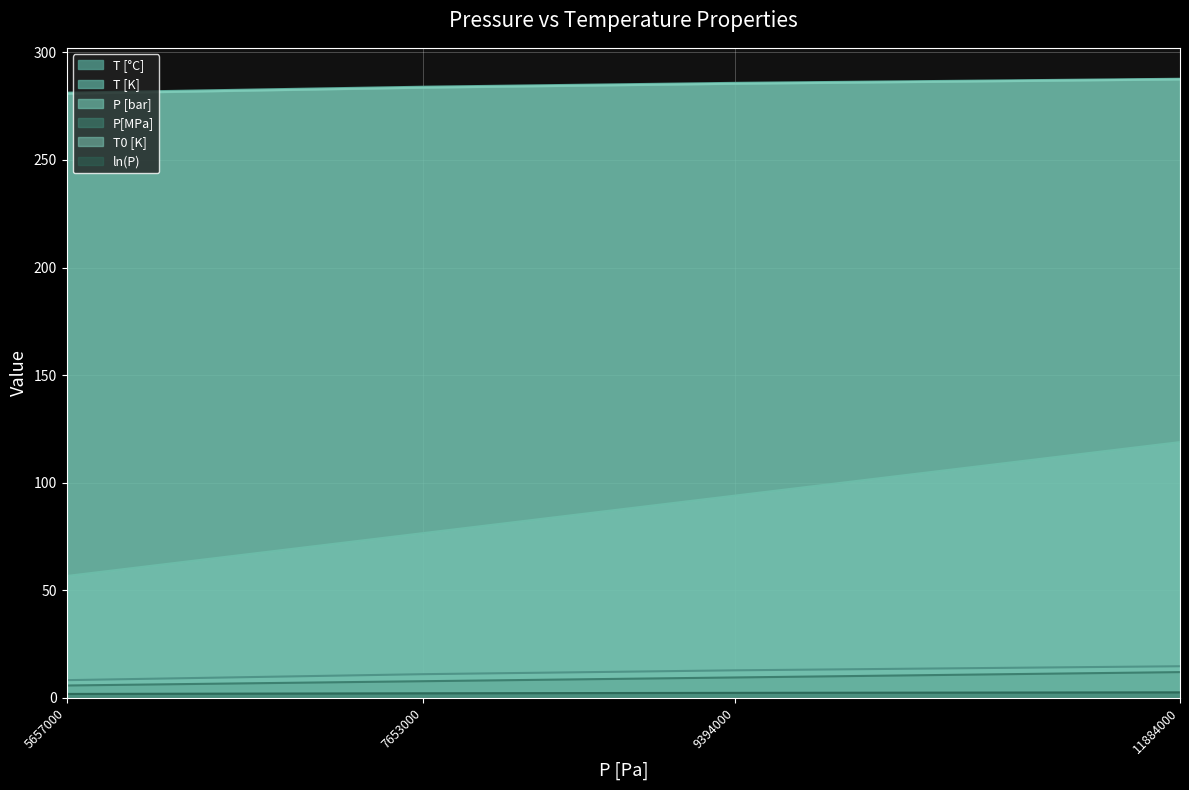

What is the approximate value of T0 [K] at 11884000?

287.5